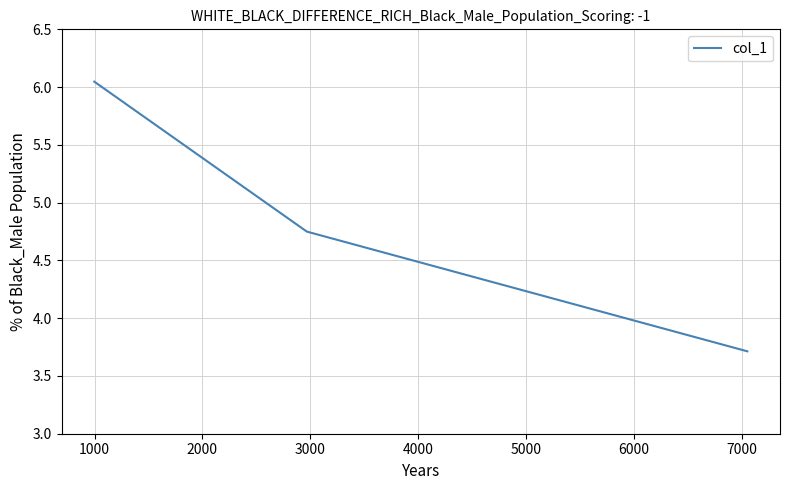

What is the minimum value shown in the chart?

3.7